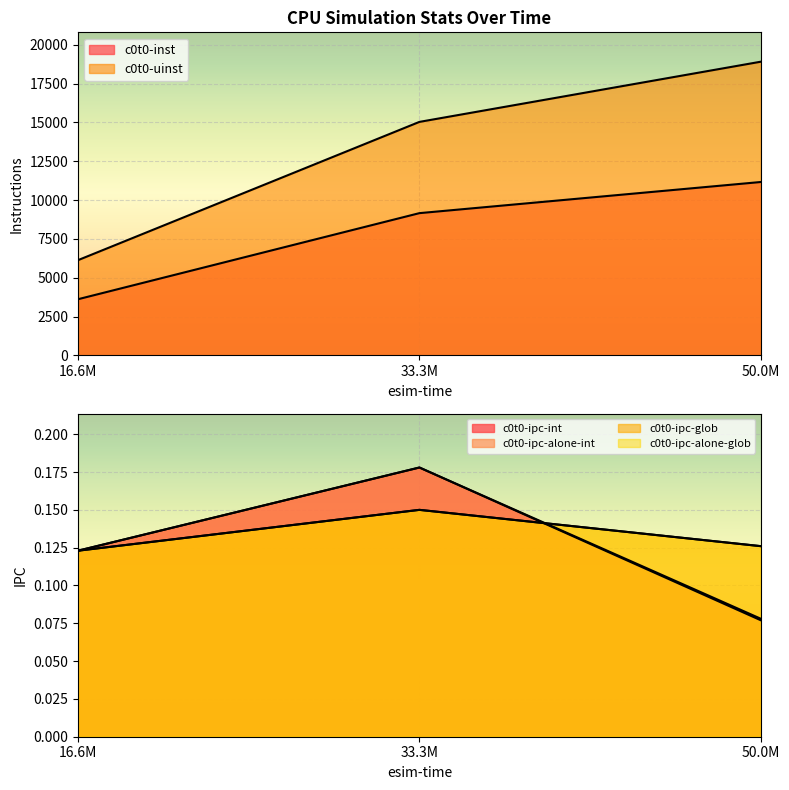

At how many categories does at least one series exceed 8619?

2